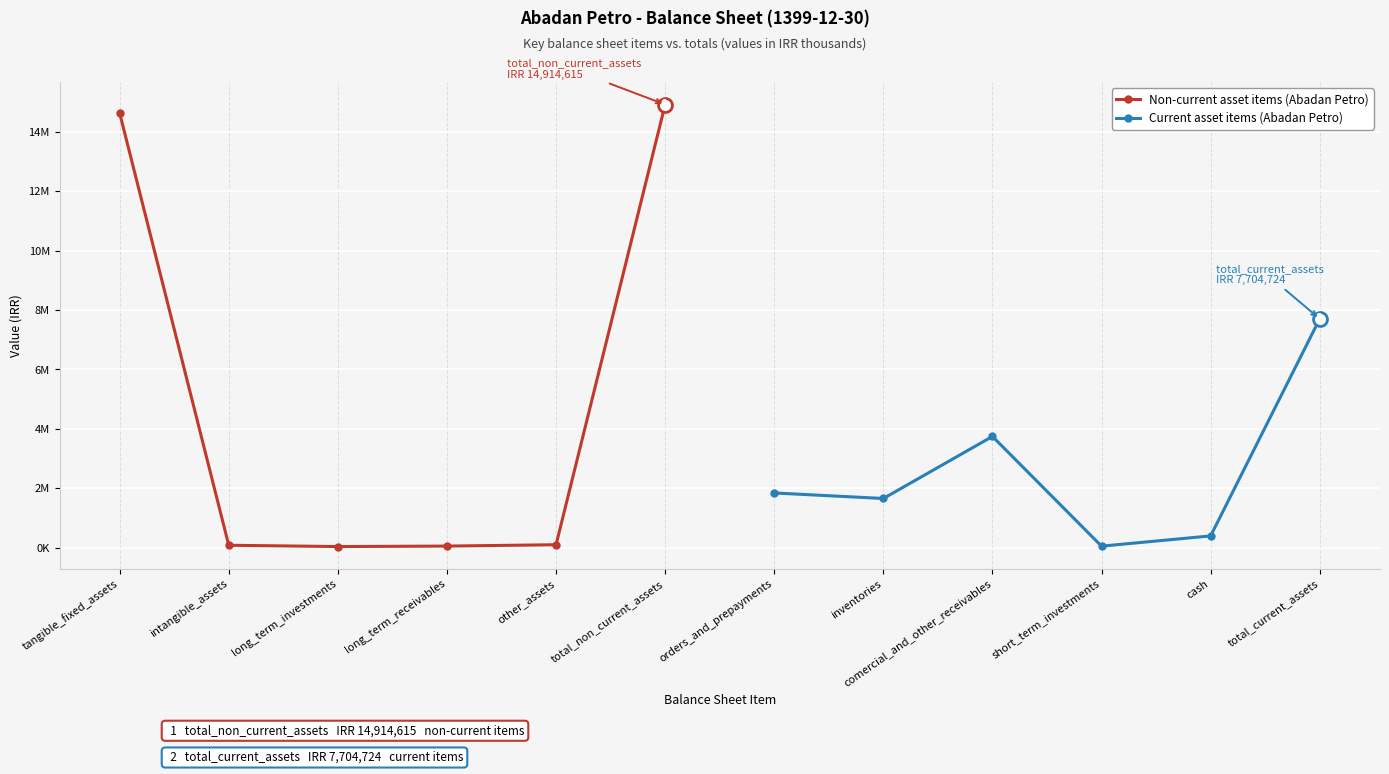

At which category does Non-current asset items (Abadan Petro) reach its first local valley?

long_term_investments